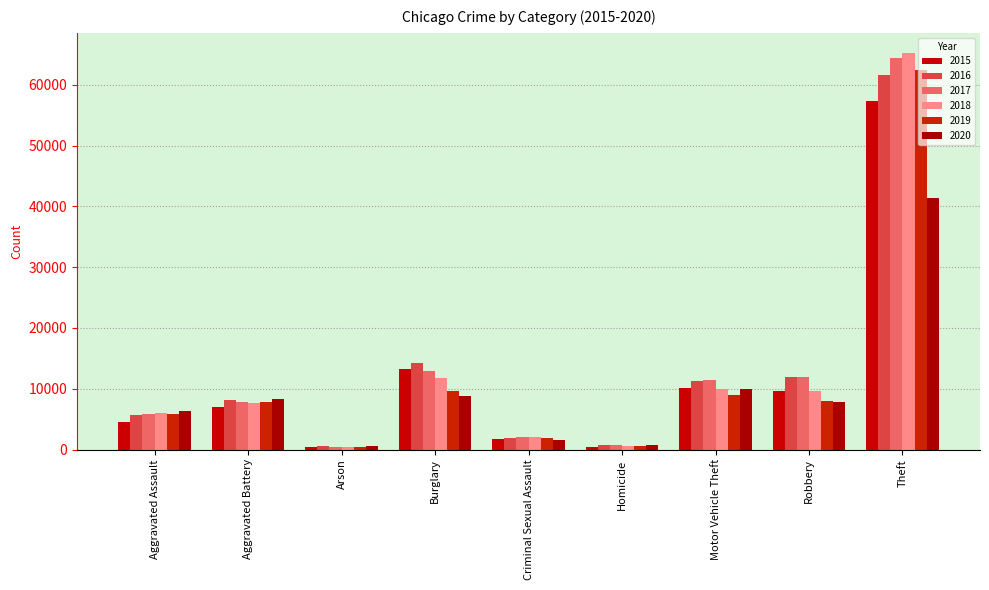

True or false: 2020 has a value of 498 at Homicide.

False